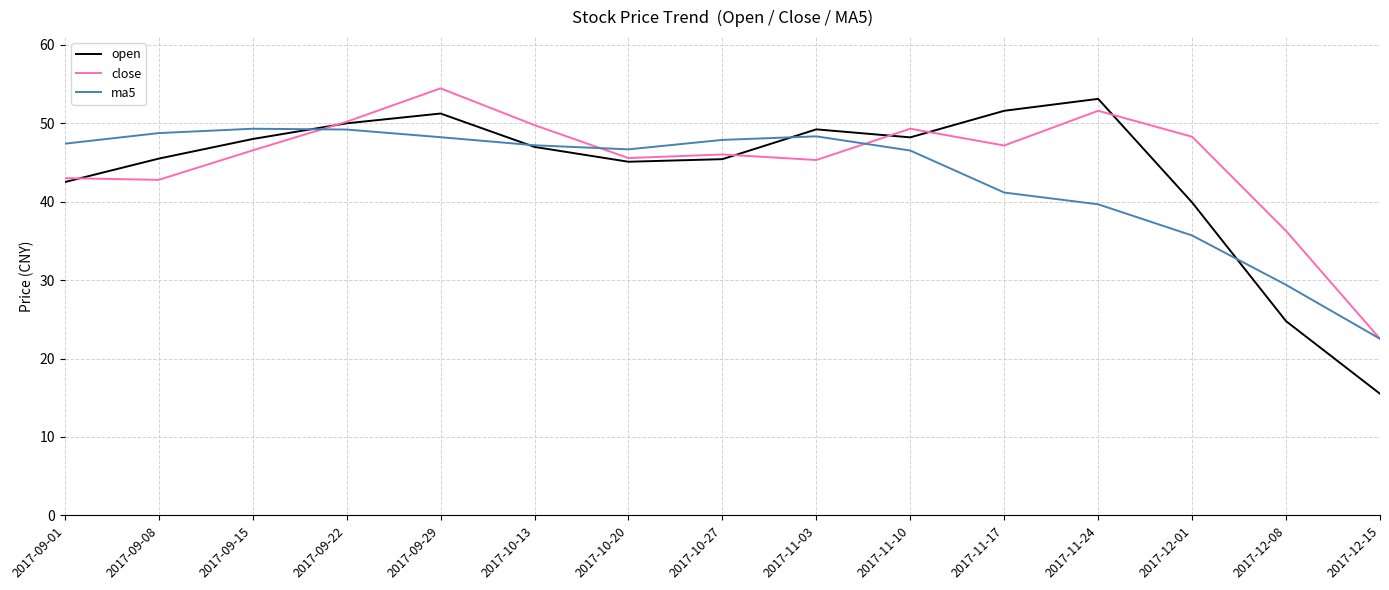

How many values in the open series exceed 46?

8